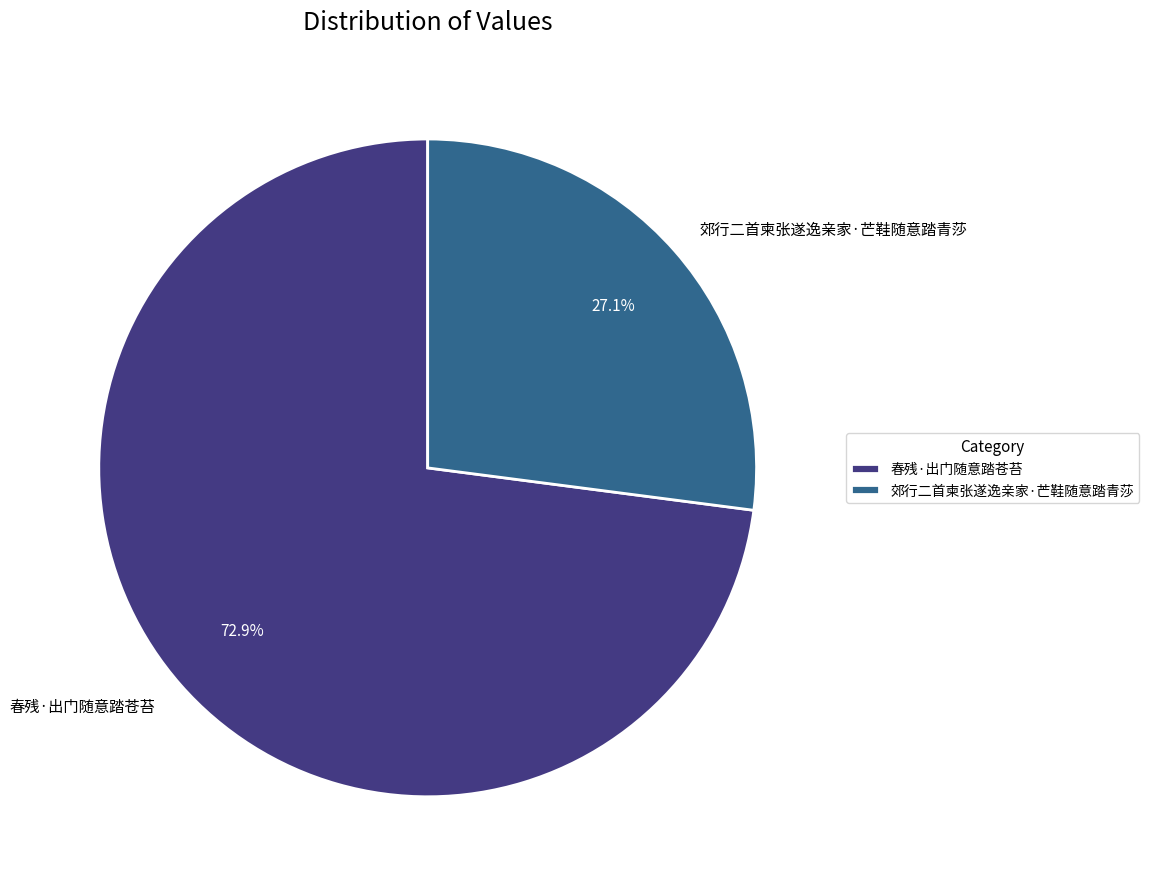

The 郊行二首柬张遂逸亲家·芒鞋随意踏青莎 slice represents 27% of the pie. True or false?

True